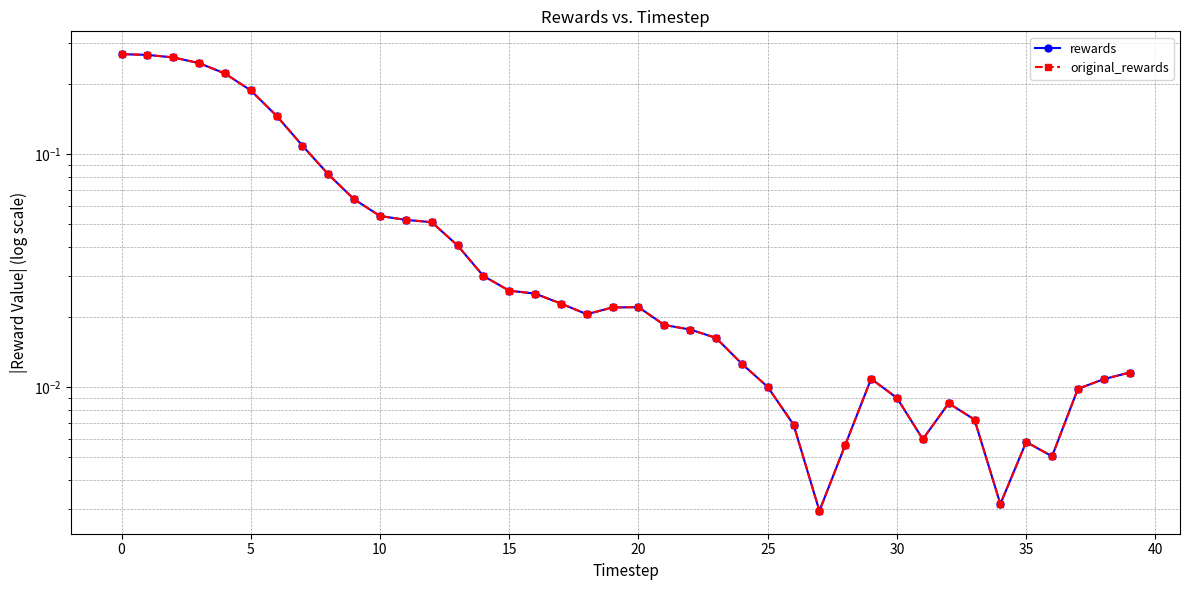

True or false: original_rewards and rewards cross at least once.

False